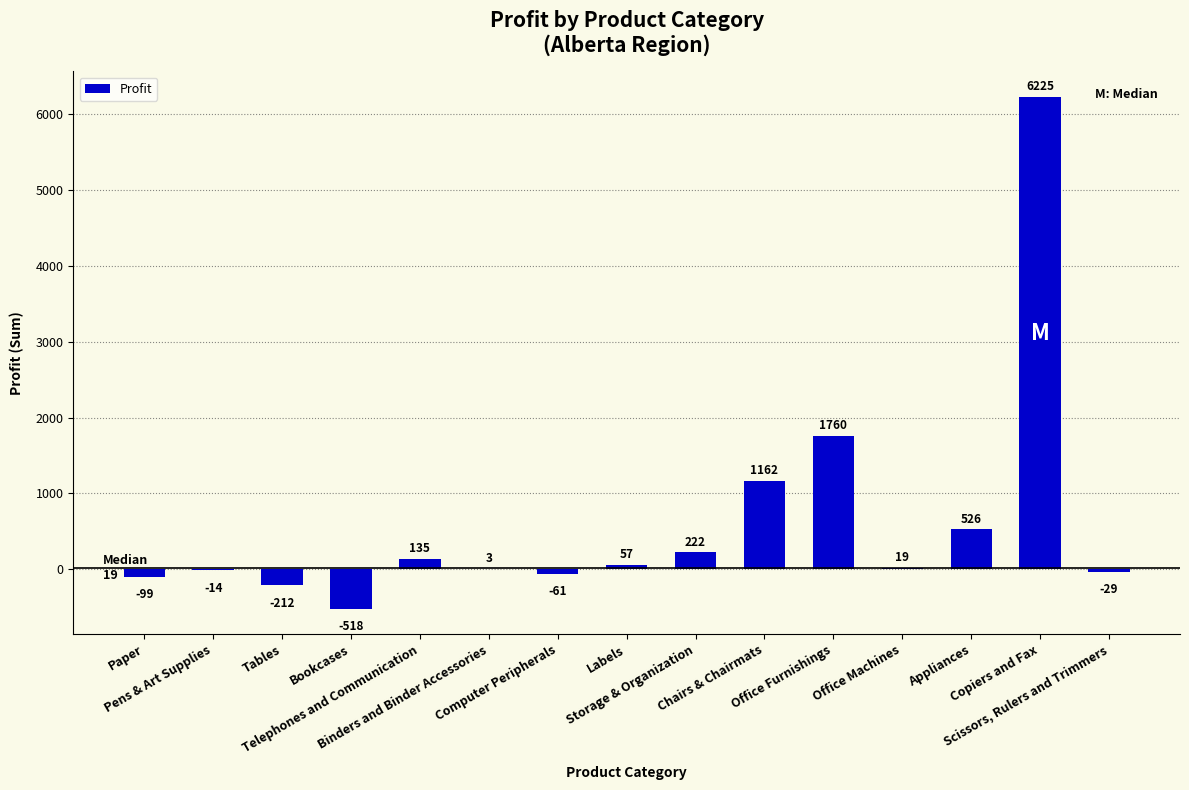

List the labels in order of value, smallest first.

Bookcases, Tables, Paper, Computer Peripherals, Scissors, Rulers and Trimmers, Pens & Art Supplies, Binders and Binder Accessories, Office Machines, Labels, Telephones and Communication, Storage & Organization, Appliances, Chairs & Chairmats, Office Furnishings, Copiers and Fax